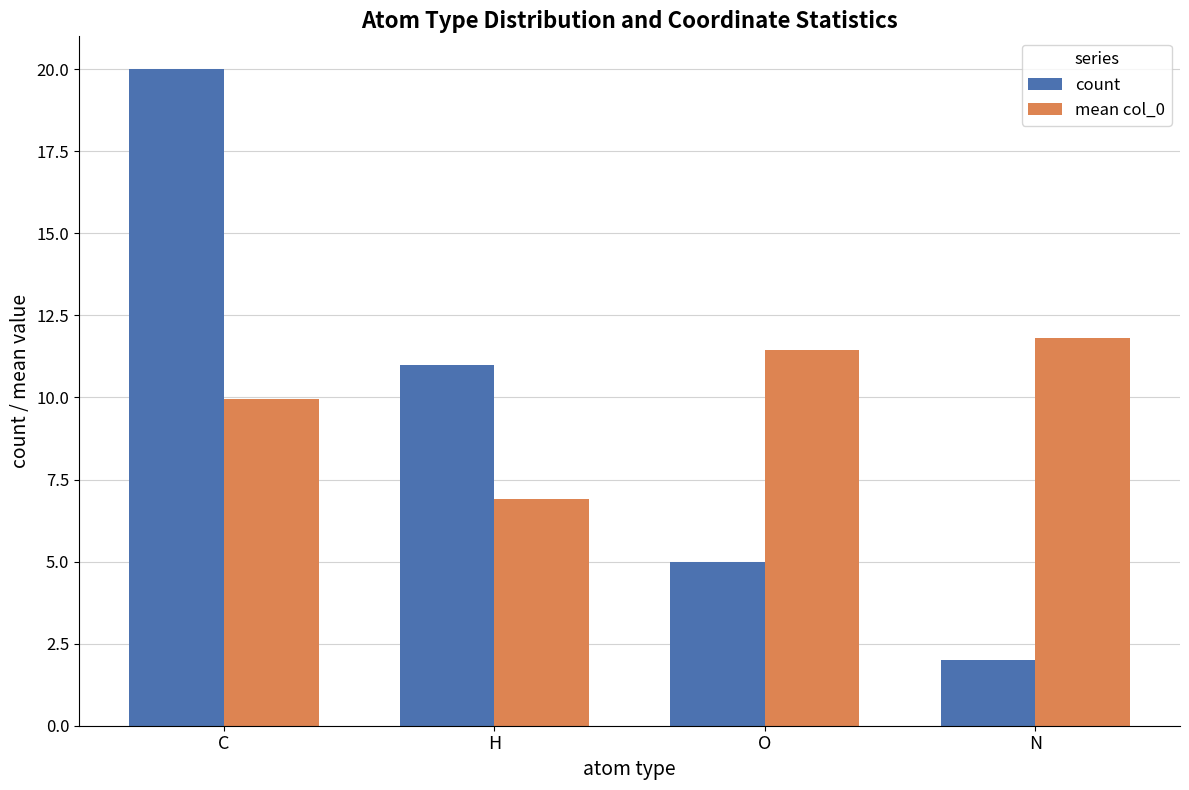

How many values in the mean col_0 series are below 11?

2